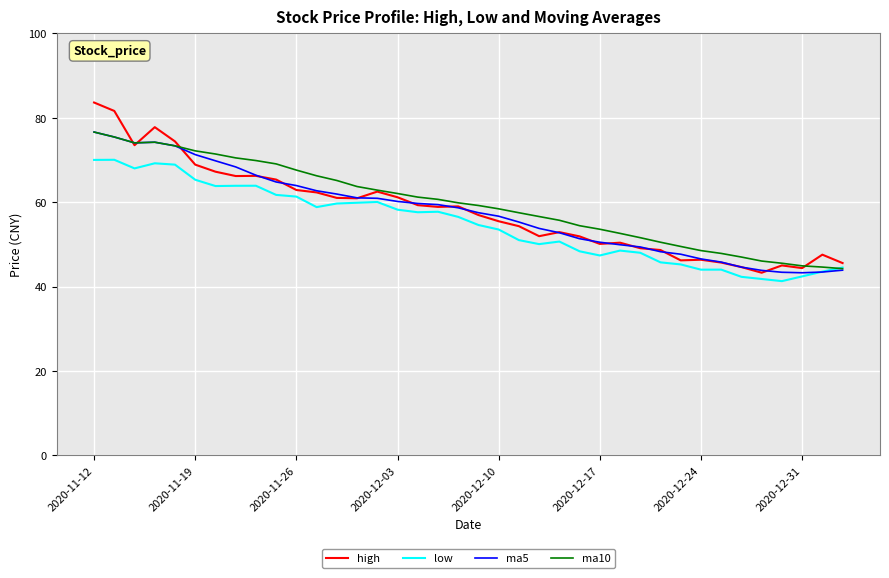

Which series has the widest spread of values?

high